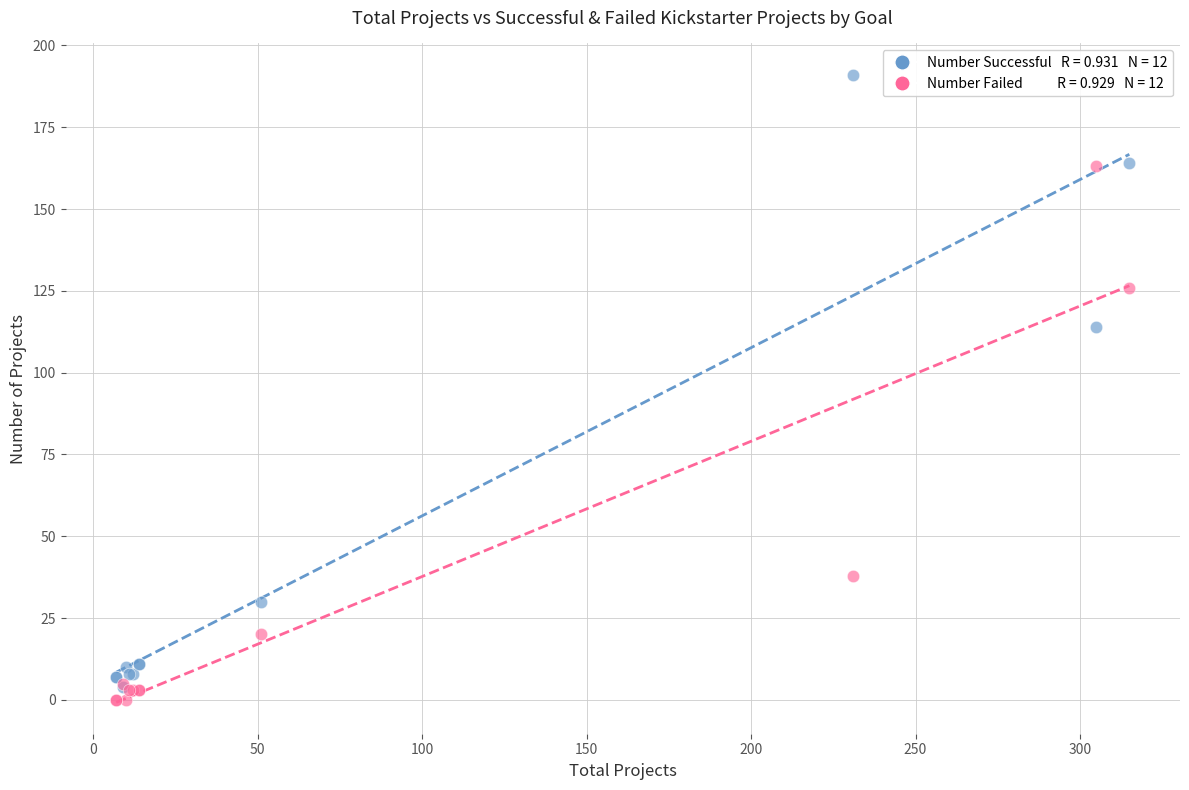

Across all series, what Y value is closest to 95?

114